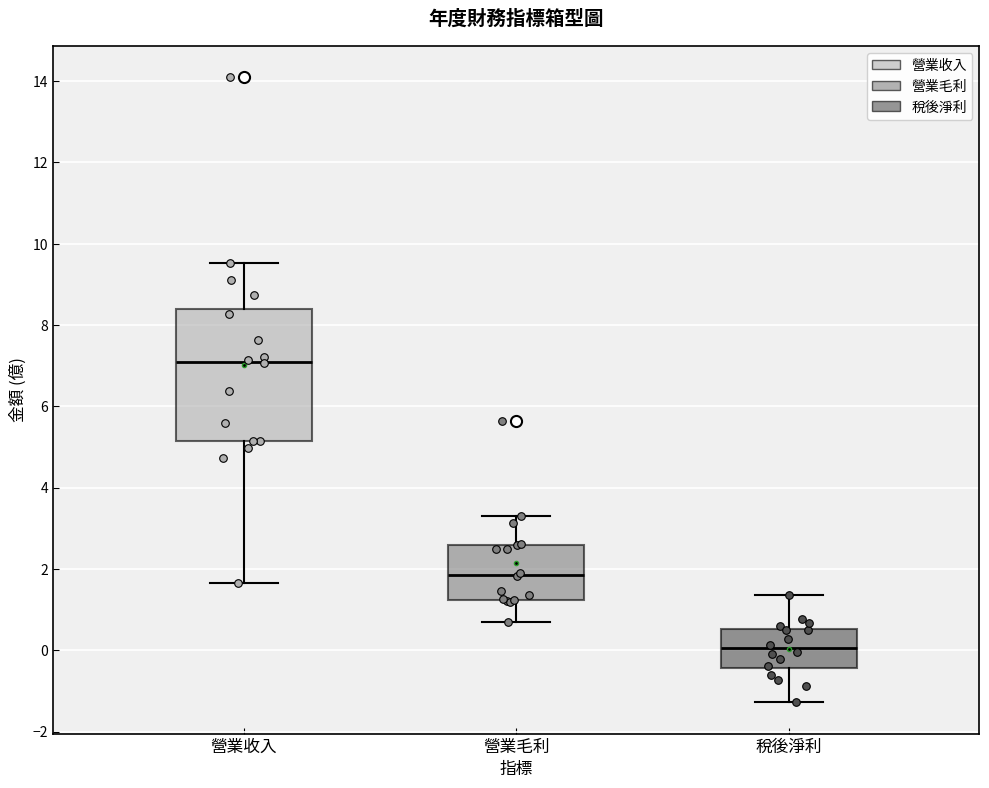

Reading left to right, transcribe this box plot: for each box, give where its median line is, the range the box spans, and where its two whiskers end, as read against the y-axis. The values are not printed on the chart, so give them approximately, as read against the axis.

營業收入: median 7.2, box 5.2 to 8.4, whiskers 1.6 to 9.6
營業毛利: median 1.8, box 1.2 to 2.6, whiskers 0.6 to 3.4
稅後淨利: median 0.0, box -0.4 to 0.6, whiskers -1.2 to 1.4